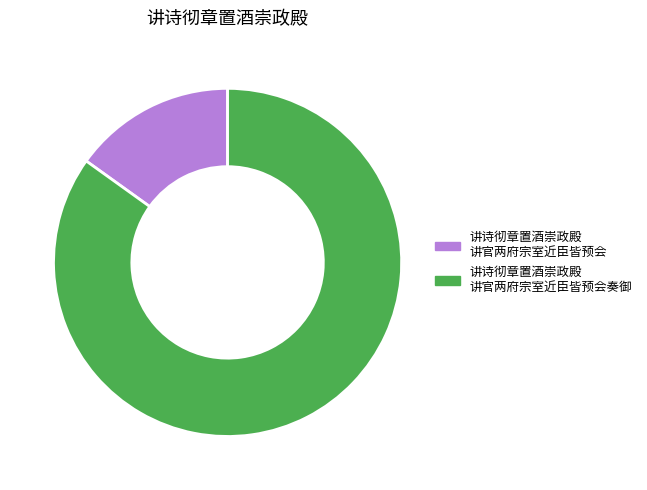

Is the sum of 讲诗彻章置酒崇政殿 讲官两府宗室近臣皆预会奏御 and 讲诗彻章置酒崇政殿 讲官两府宗室近臣皆预会 greater than half?

Yes